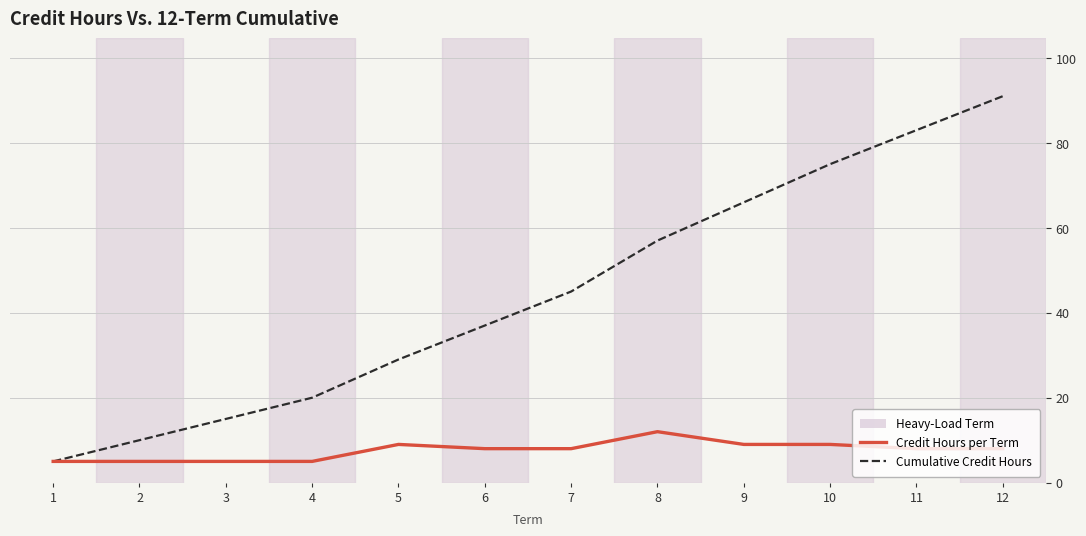

Rank the series by their maximum value, from lowest to highest.

Credit Hours per Term, Cumulative Credit Hours